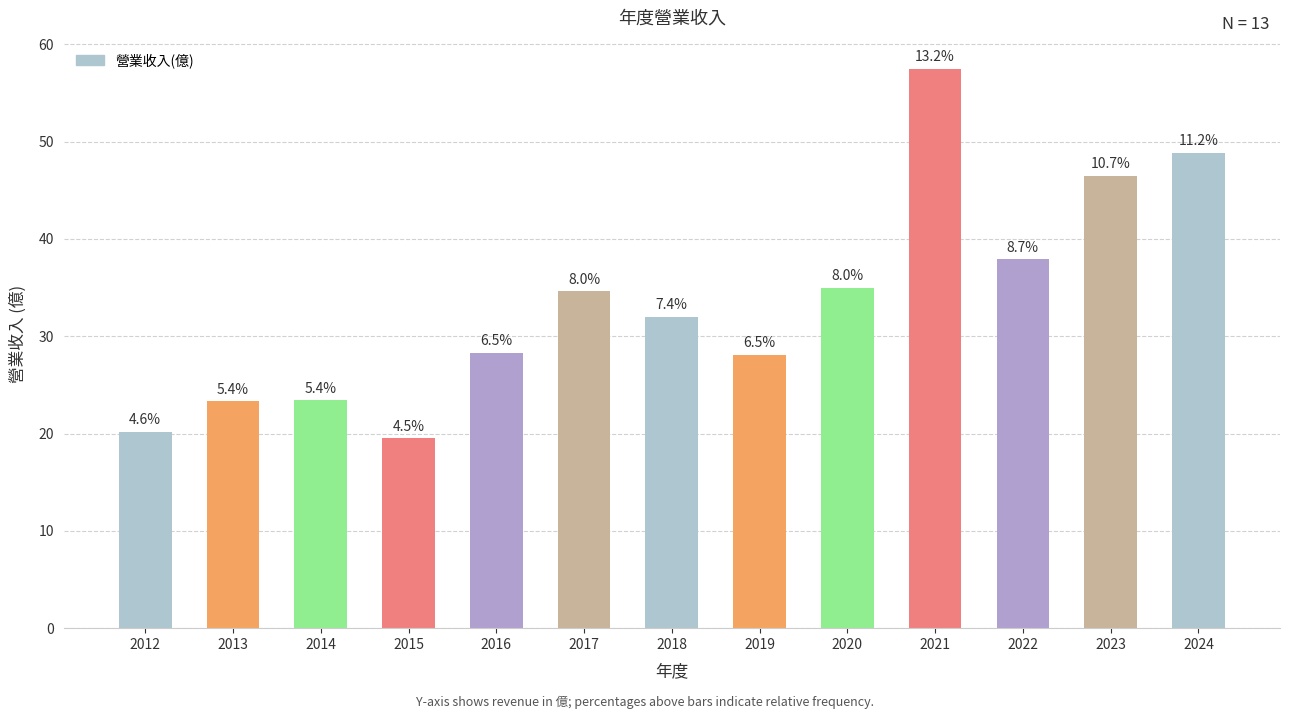

Are the bars grouped side by side (vs. stacked)?

No